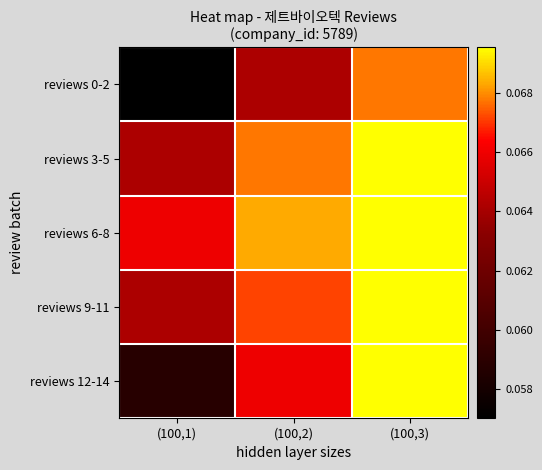

What is the smallest value displayed?

0.1